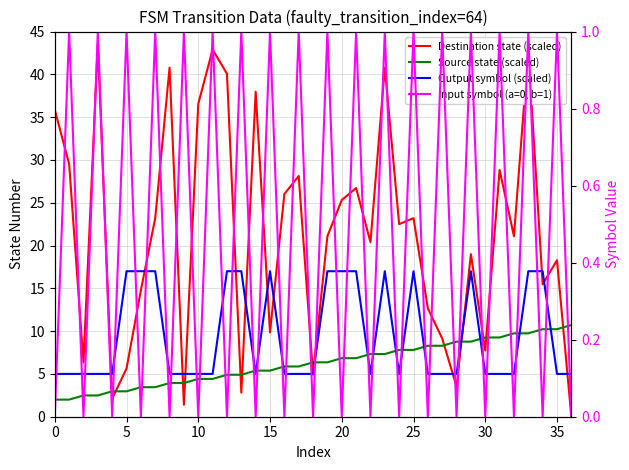

List the series in order of their overall mean, highest first.

Destination state (scaled), Output symbol (scaled), Source state (scaled), Input symbol (a=0, b=1)